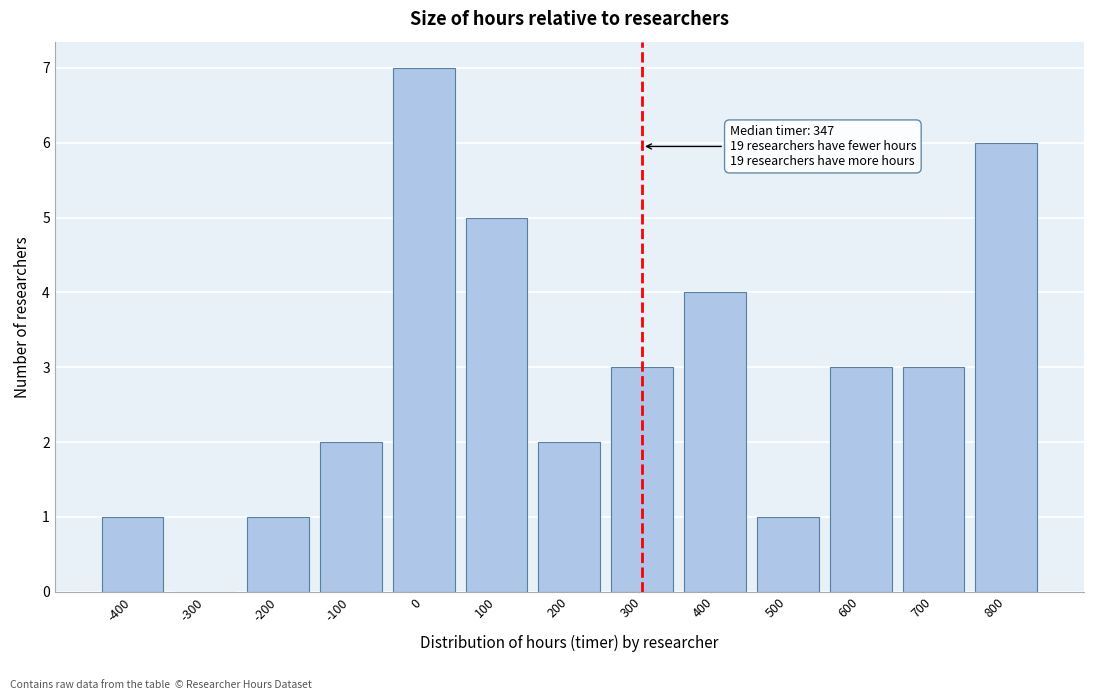

Reading left to right, transcribe all the data shown in this chart.

-400=1	-300=0	-200=1	-100=2	0=7	100=5	200=2	300=3	400=4	500=1	600=3	700=3	800=6